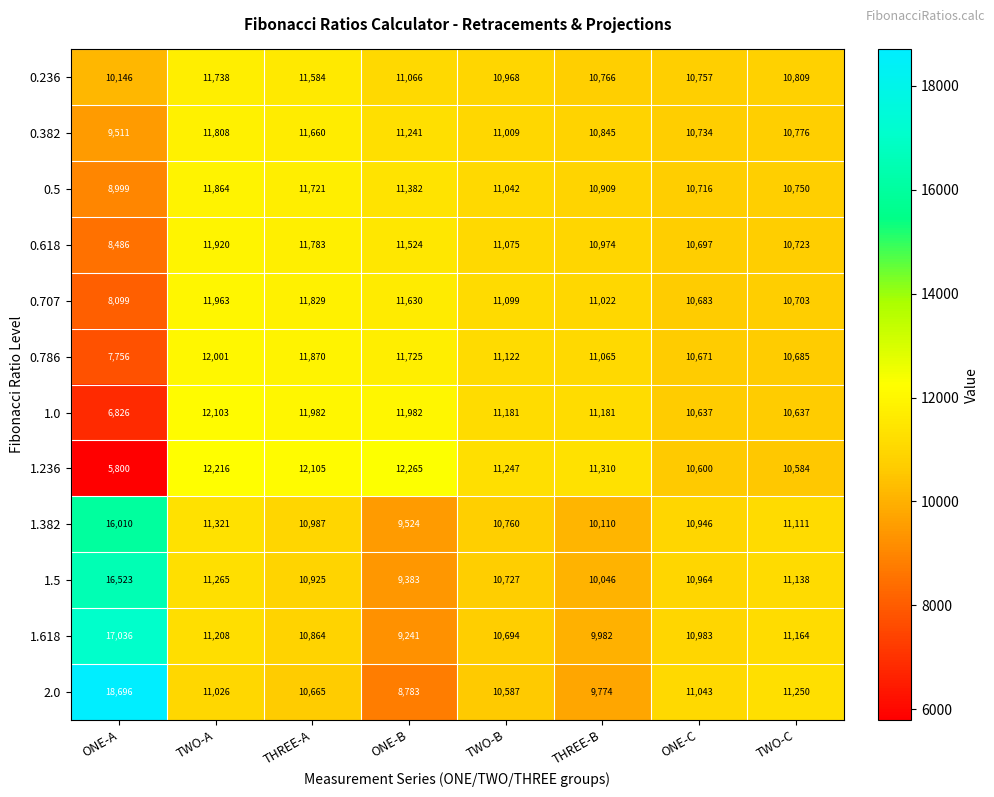

Is it true that 2.0 equals 11250 at TWO-C?

True